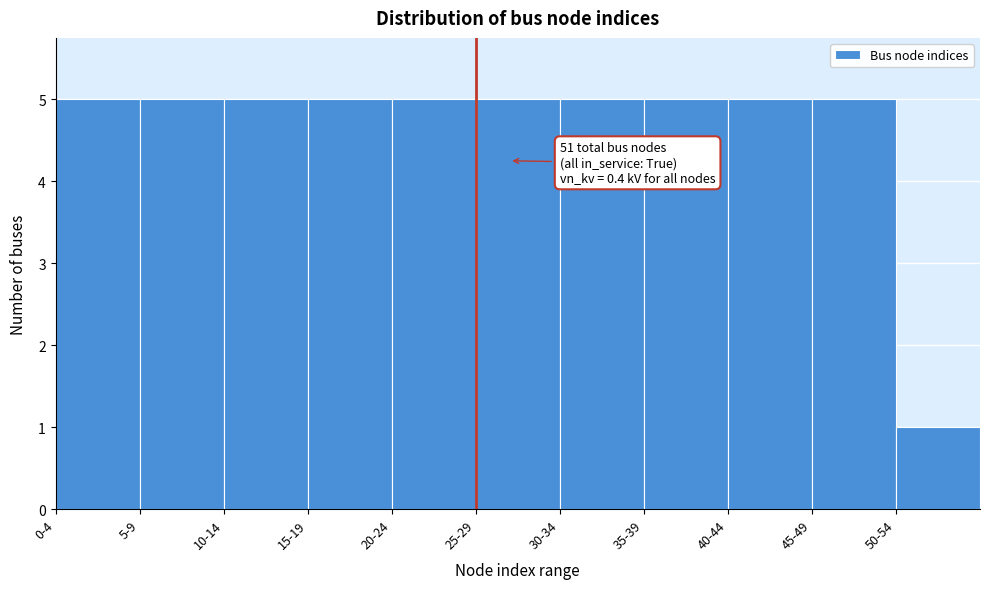

Reading right to left, what are all the values shown in this chart?

50-54=1	45-49=5	40-44=5	35-39=5	30-34=5	25-29=5	20-24=5	15-19=5	10-14=5	5-9=5	0-4=5